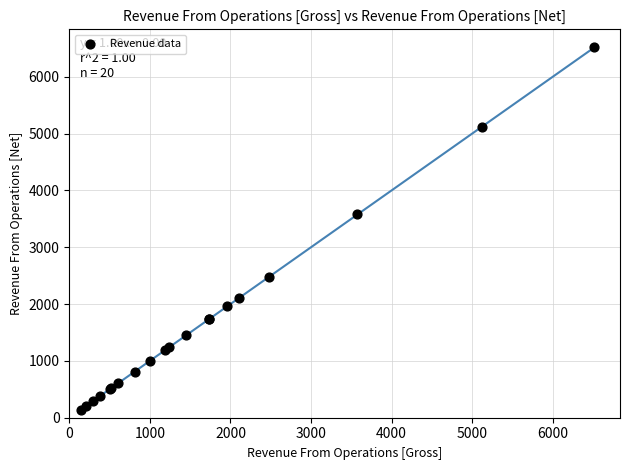

What Y value in the scatter plot is closest to 3328?

3575.5